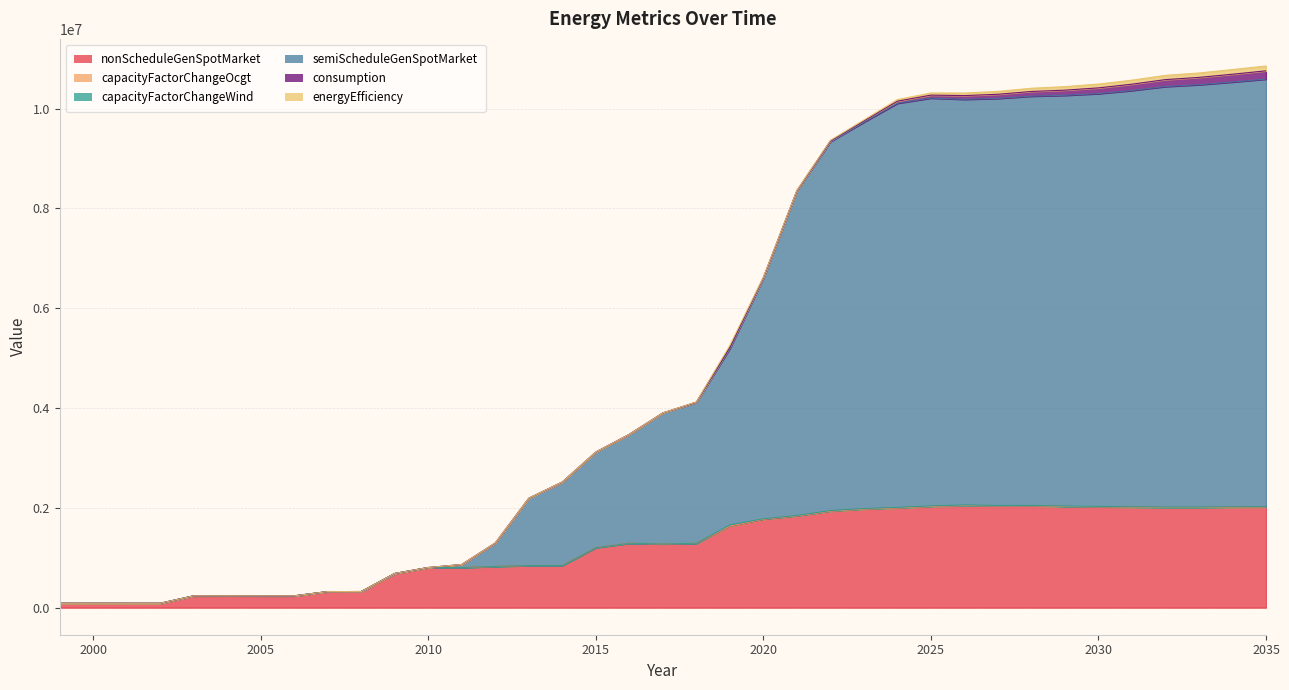

Rank the categories by capacityFactorChangeWind value from lowest to highest.

1999, 2000, 2001, 2002, 2003, 2004, 2005, 2006, 2007, 2008, 2009, 2010, 2011, 2013, 2014, 2015, 2016, 2017, 2018, 2012, 2020, 2021, 2031, 2035, 2032, 2029, 2030, 2034, 2033, 2028, 2027, 2025, 2026, 2023, 2024, 2022, 2019